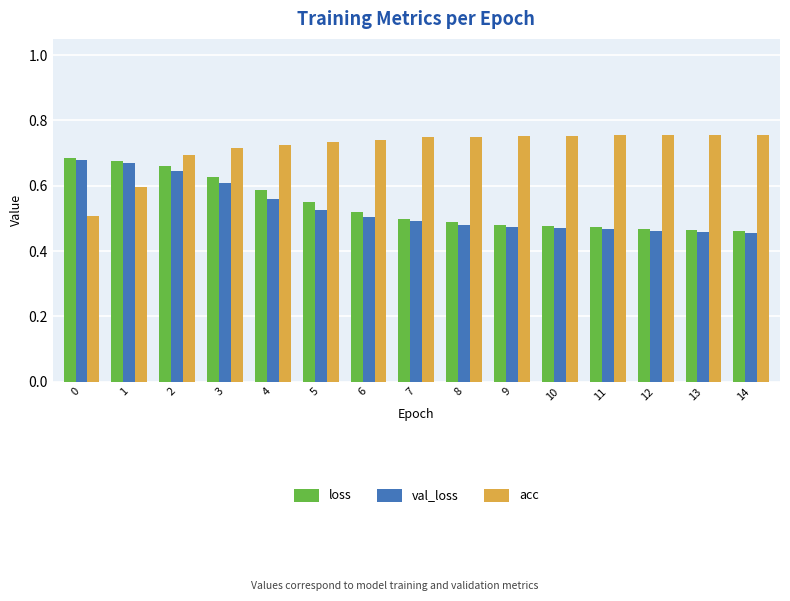

At how many categories does at least one series exceed 0?

15